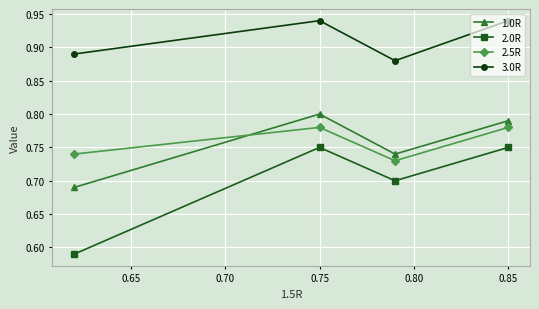

How many lines are shown in the chart?

4